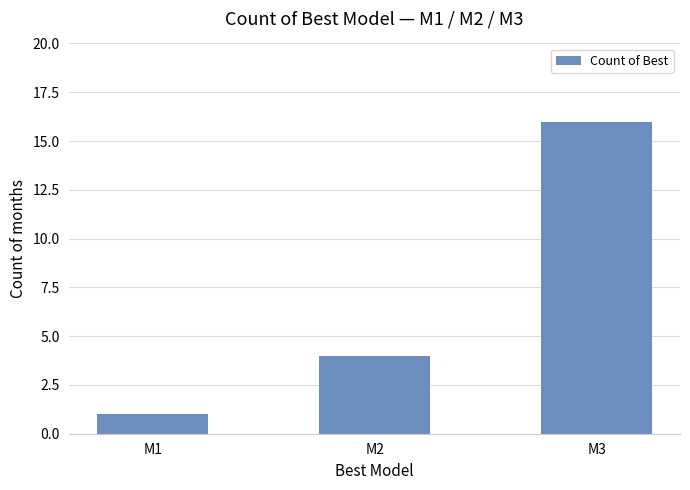

What is the value of the 3rd bar from the left?

16